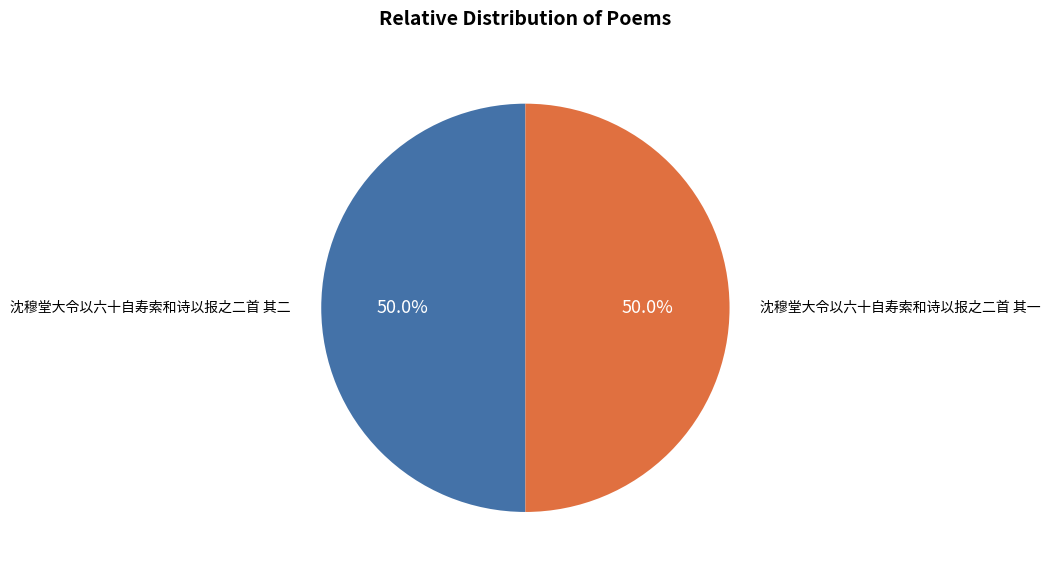

What portion of the pie excludes 沈穆堂大令以六十自寿索和诗以报之二首 其二?

50.0%